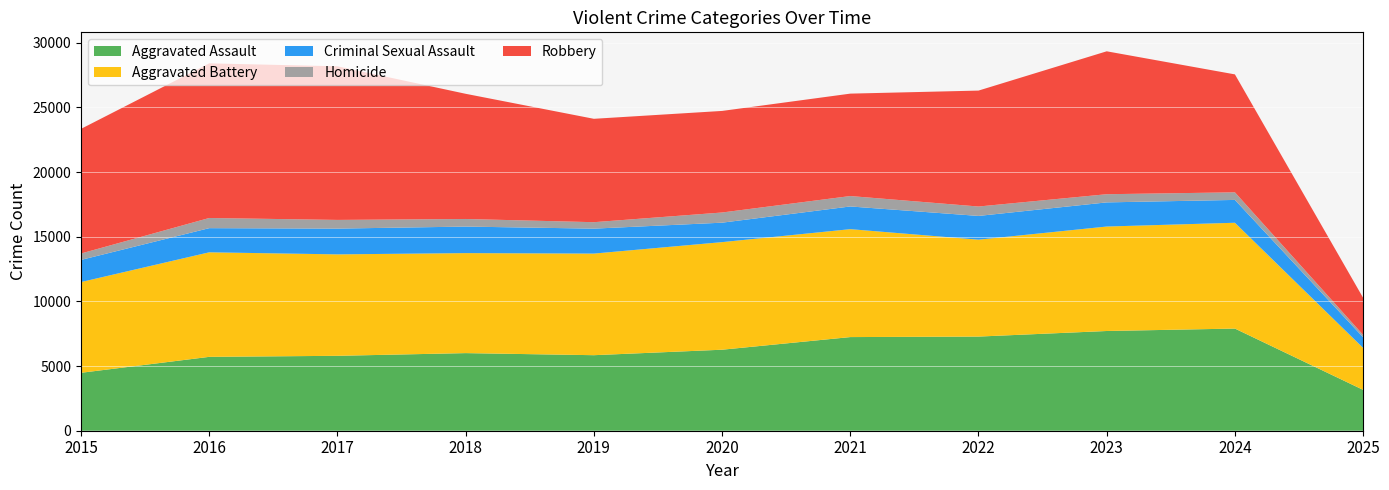

Reading left to right, list all the values displayed in this chart.

Aggravated Assault: 2015=4480	2016=5713	2017=5793	2018=6002	2019=5841	2020=6265	2021=7242	2022=7281	2023=7712	2024=7900	2025=3160
Aggravated Battery: 2015=7018	2016=8085	2017=7845	2018=7734	2019=7858	2020=8320	2021=8346	2022=7494	2023=8079	2024=8183	2025=3245
Criminal Sexual Assault: 2015=1712	2016=1868	2017=1993	2018=2051	2019=1929	2020=1504	2021=1755	2022=1836	2023=1867	2024=1766	2025=821
Homicide: 2015=496	2016=786	2017=672	2018=588	2019=499	2020=787	2021=806	2022=728	2023=632	2024=587	2025=183
Robbery: 2015=9638	2016=11960	2017=11881	2018=9681	2019=7995	2020=7855	2021=7920	2022=8965	2023=11052	2024=9121	2025=2869